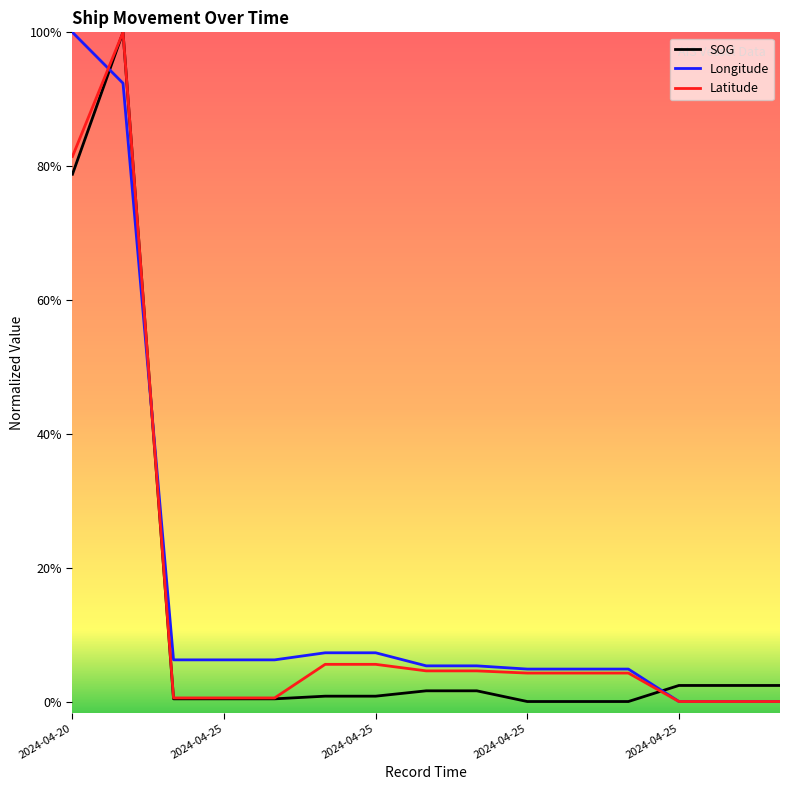

What are all the series names shown in the legend?

SOG, Longitude, Latitude